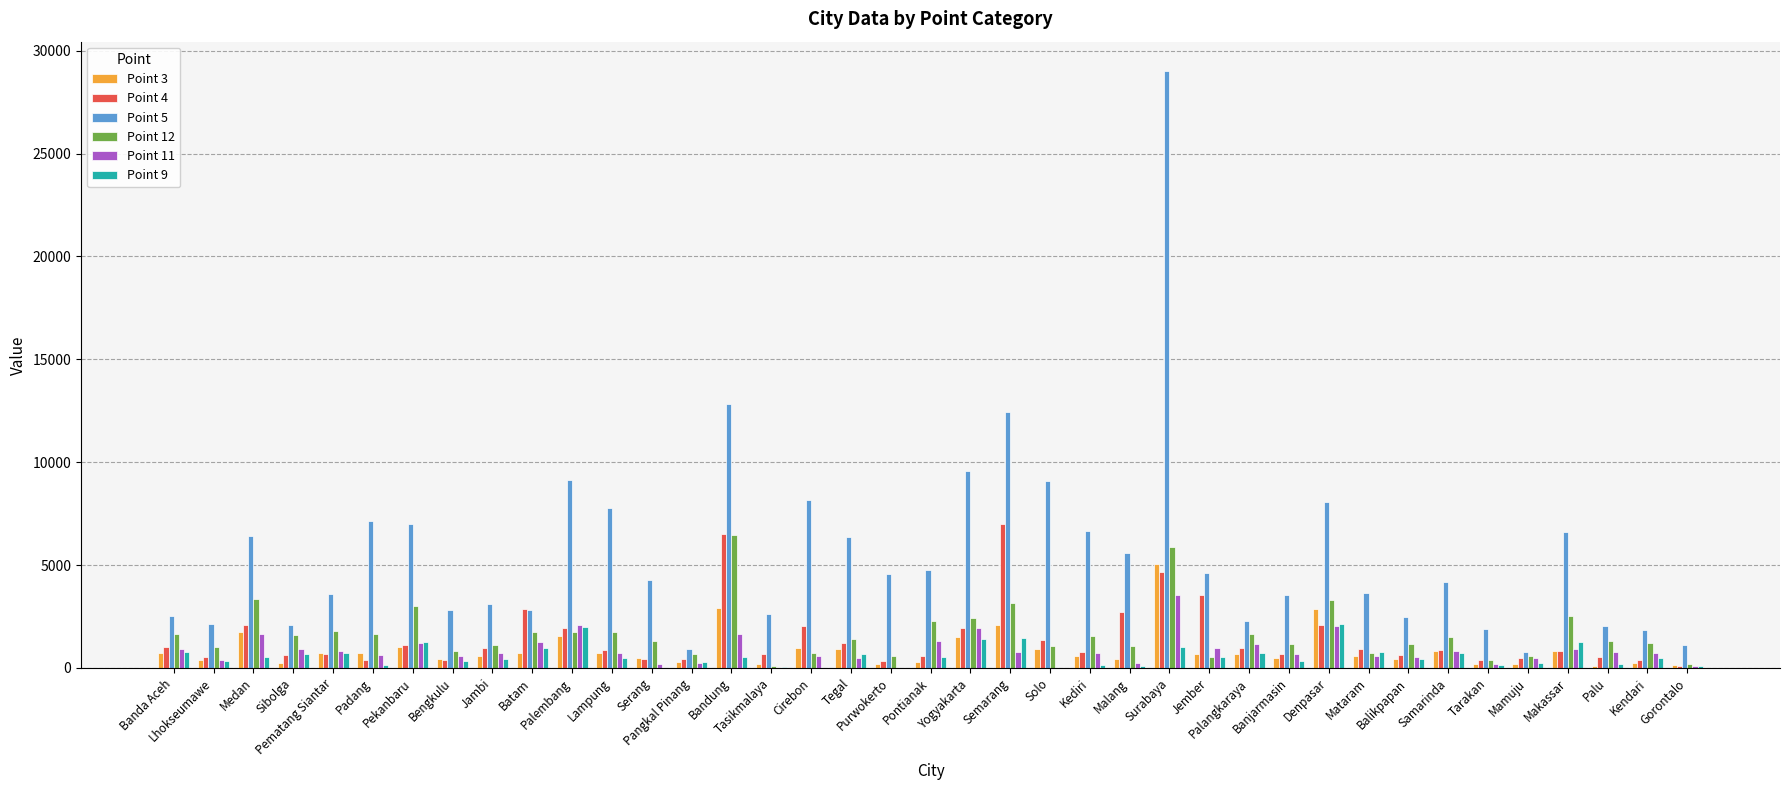

What is the sum of all Point 11 values?

33755